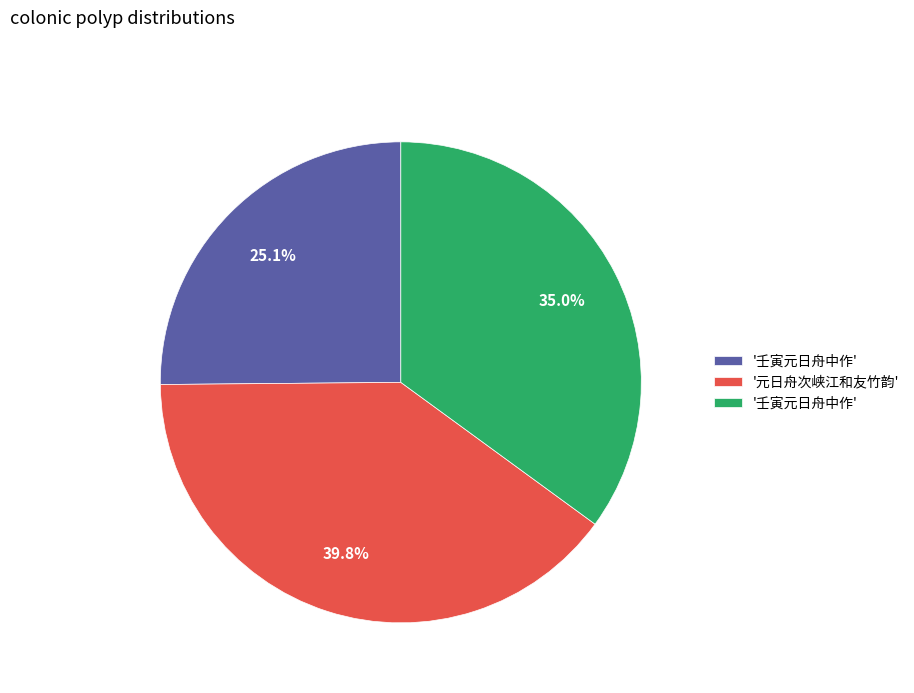

How many segments does this pie chart have?

3